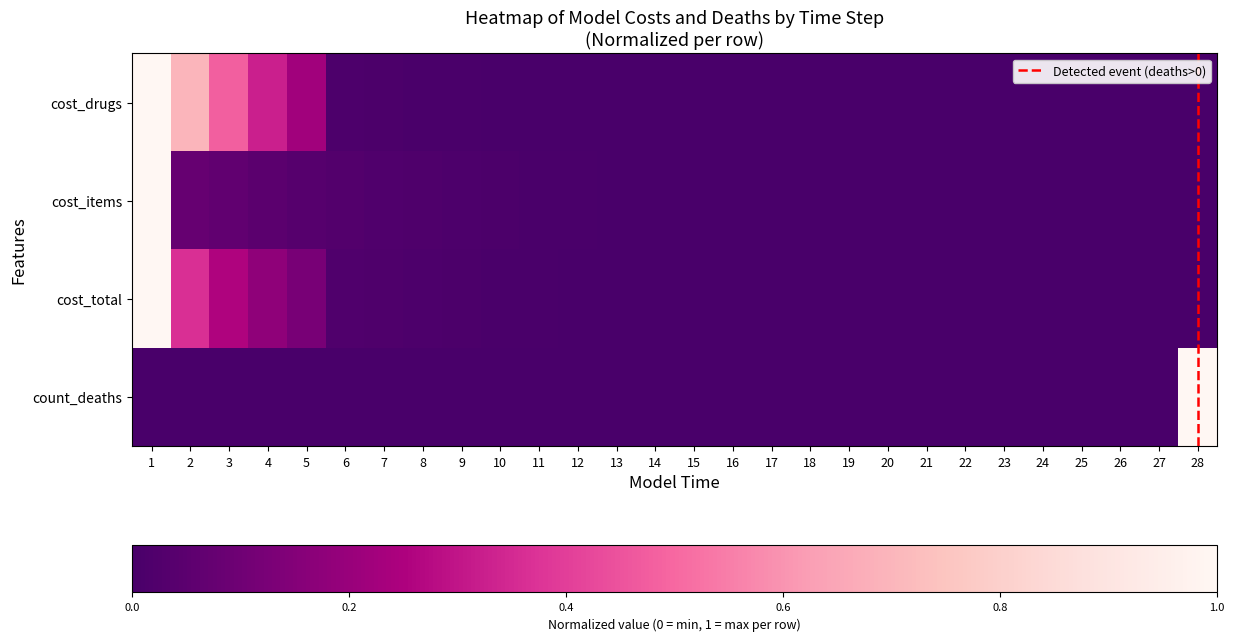

At how many categories does at least one series exceed 0?

28